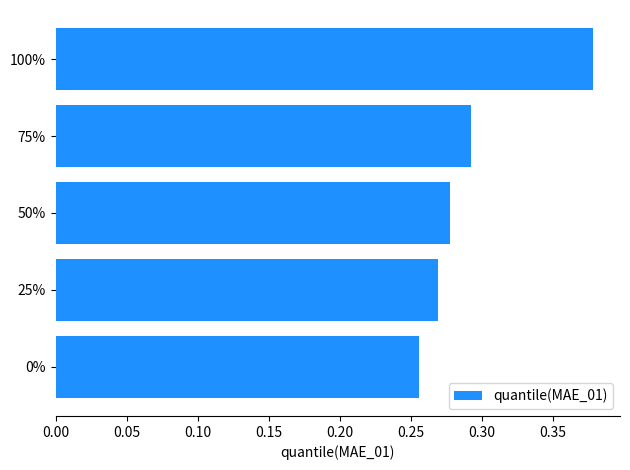

Rank the categories by value from highest to lowest.

100%, 75%, 50%, 25%, 0%